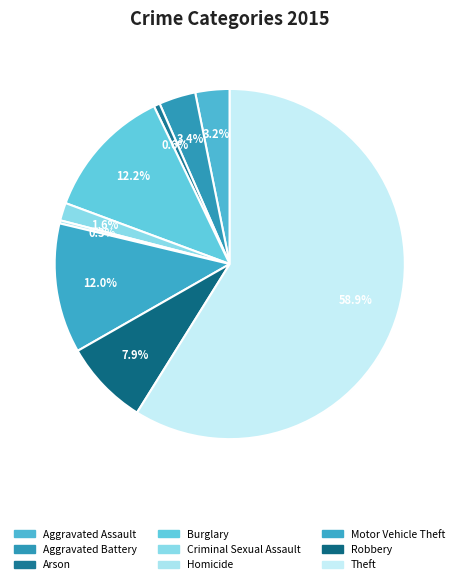

How many segments does this pie chart have?

9